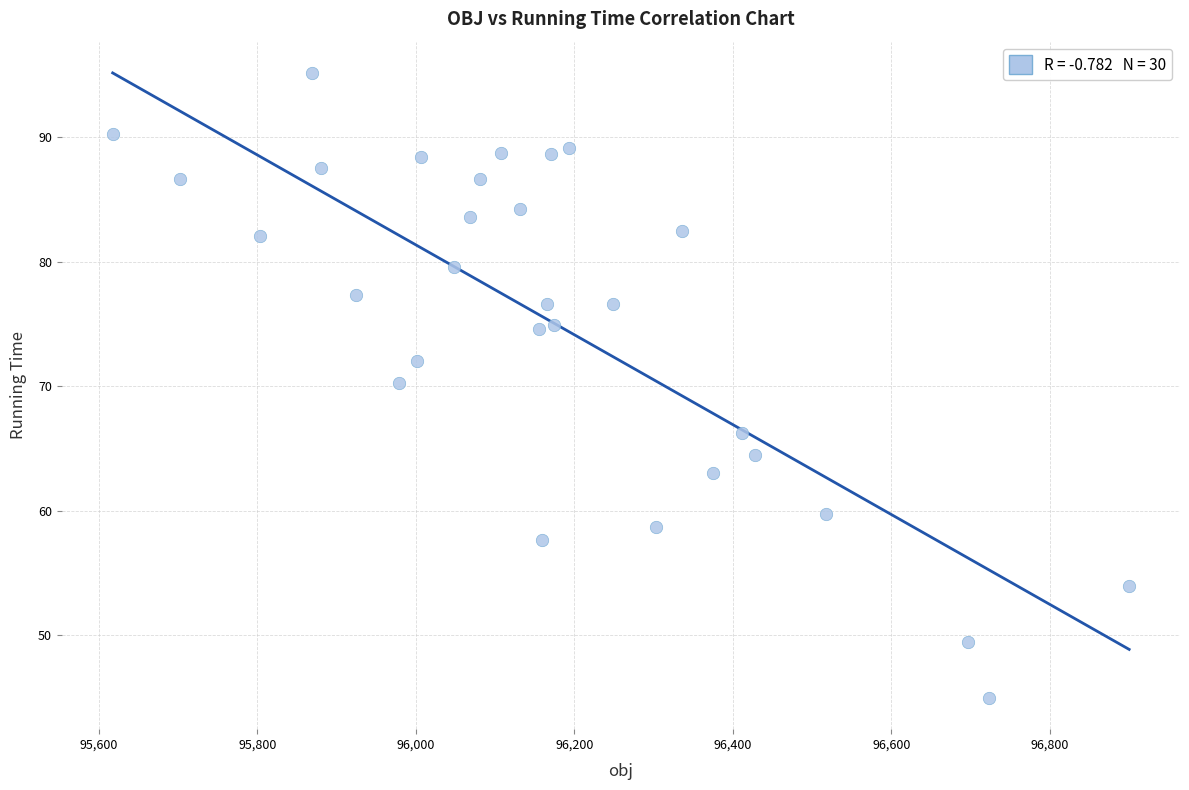

What is the range of Y values (max minus min)?

50.2